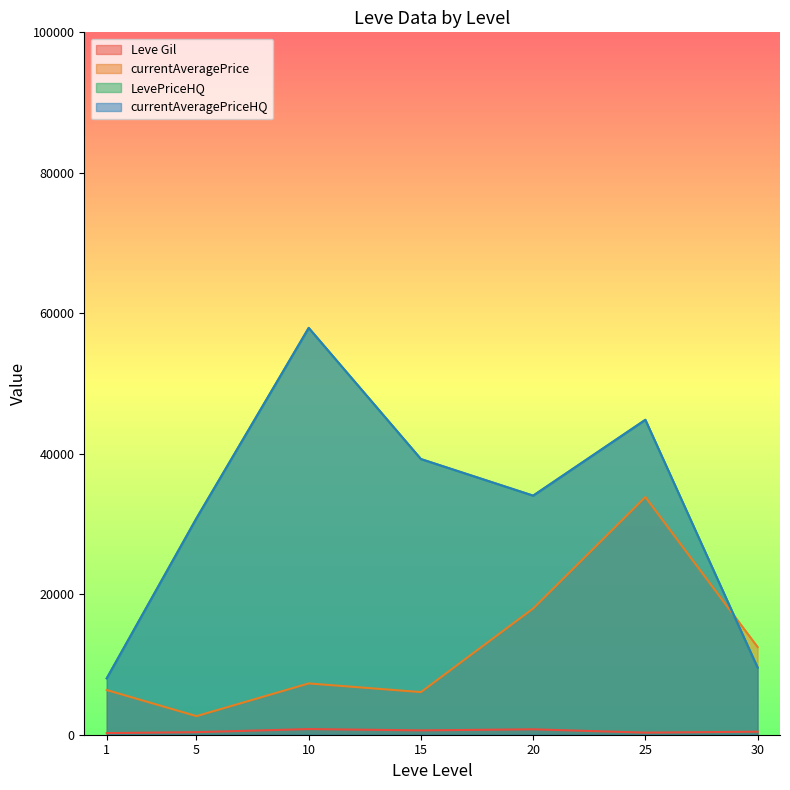

How many interior local valleys does the currentAveragePriceHQ series have?

7